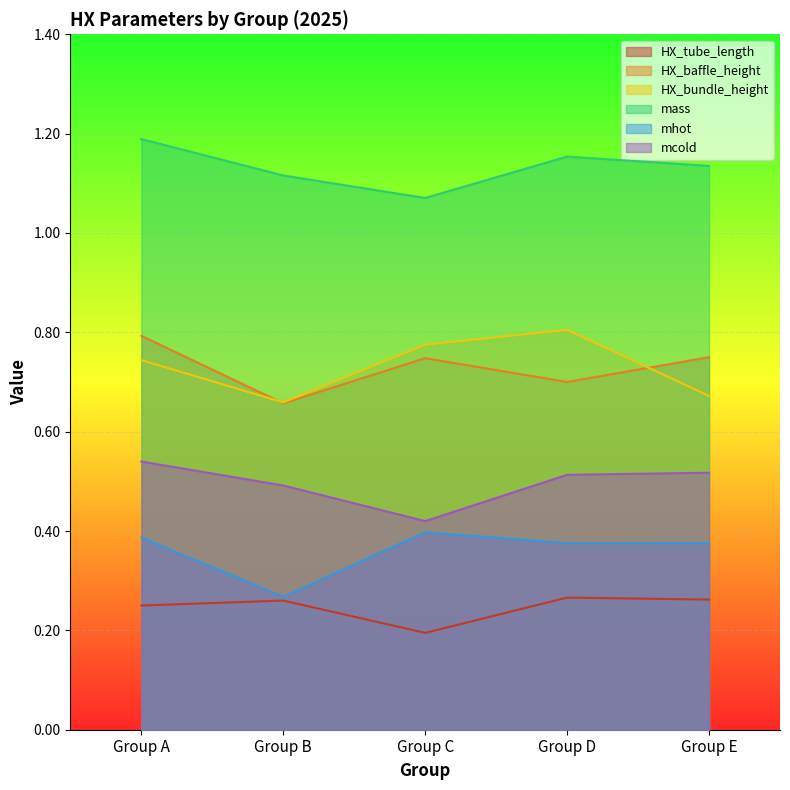

Rank the series by their maximum value, from lowest to highest.

HX_tube_length, mhot, mcold, HX_baffle_height, HX_bundle_height, mass